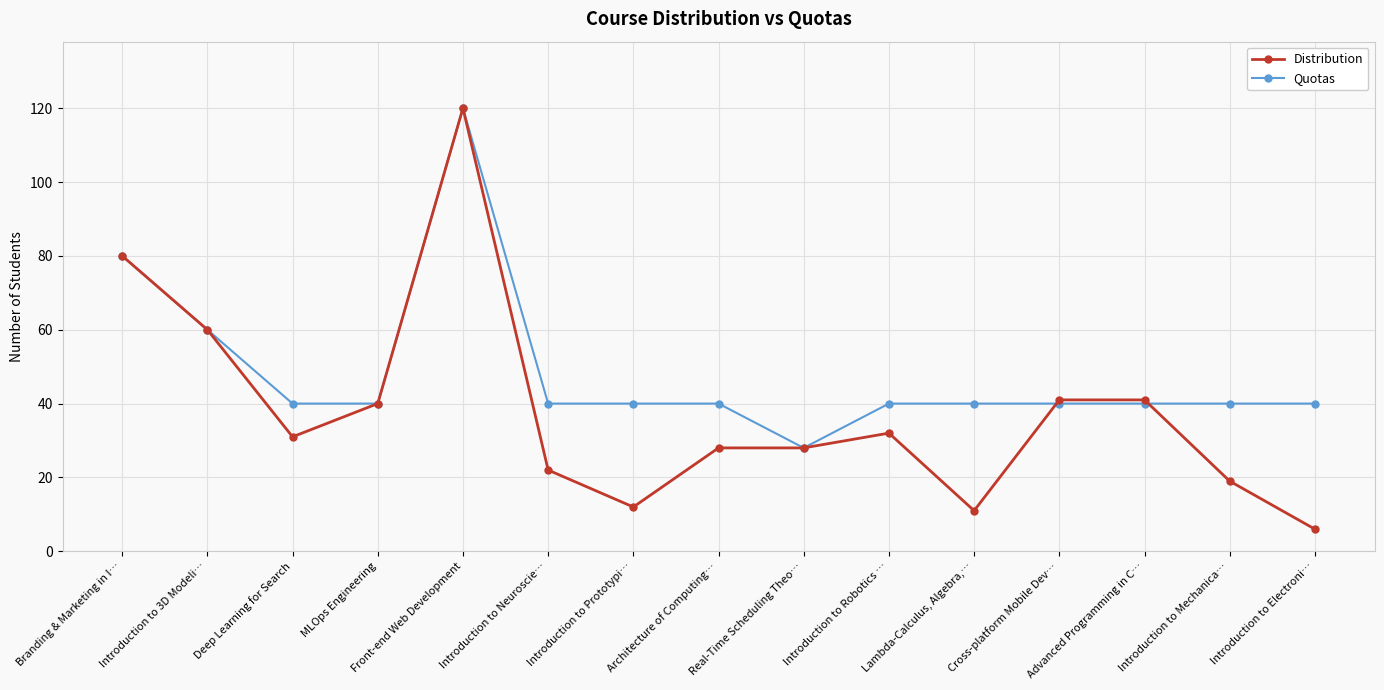

Is this an area chart (filled region under the line)?

No